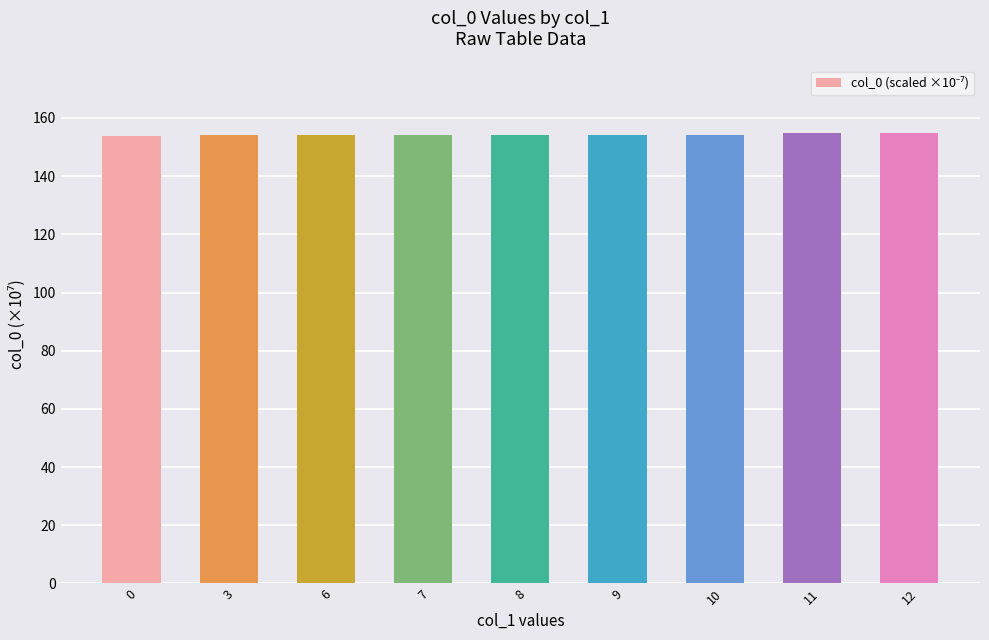

How many data points does each series have?

9